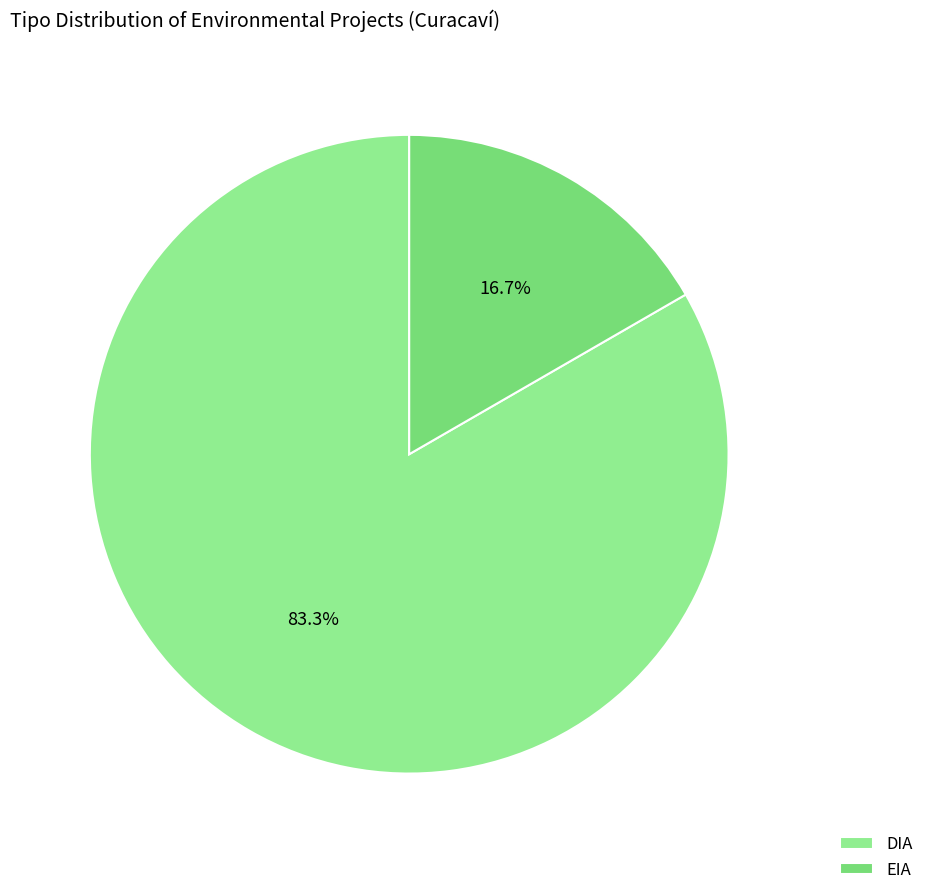

To the nearest percent, what percentage of the pie is EIA?

17%